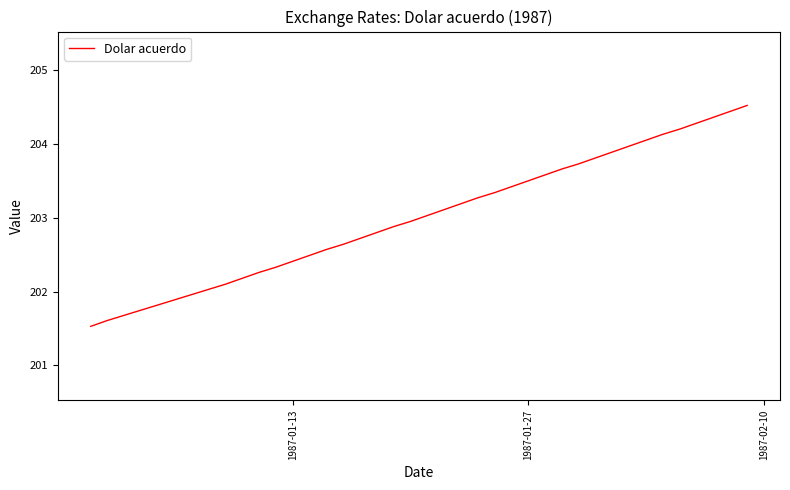

What is the difference between the maximum and minimum values?

3.0